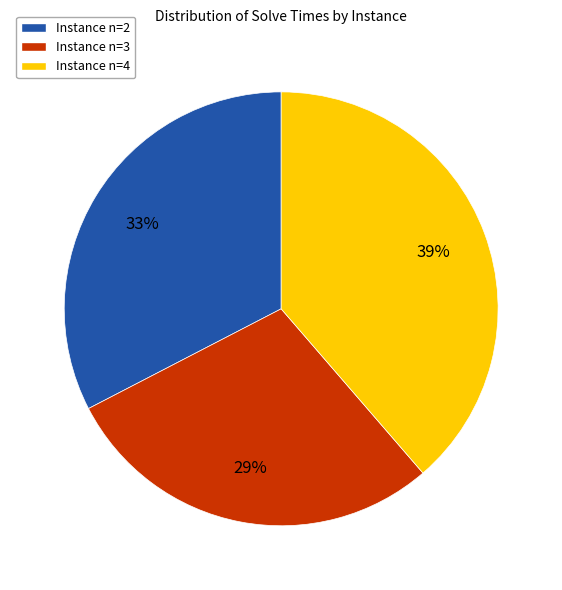

Which has a higher value, Instance n=2 or Instance n=3?

Instance n=2